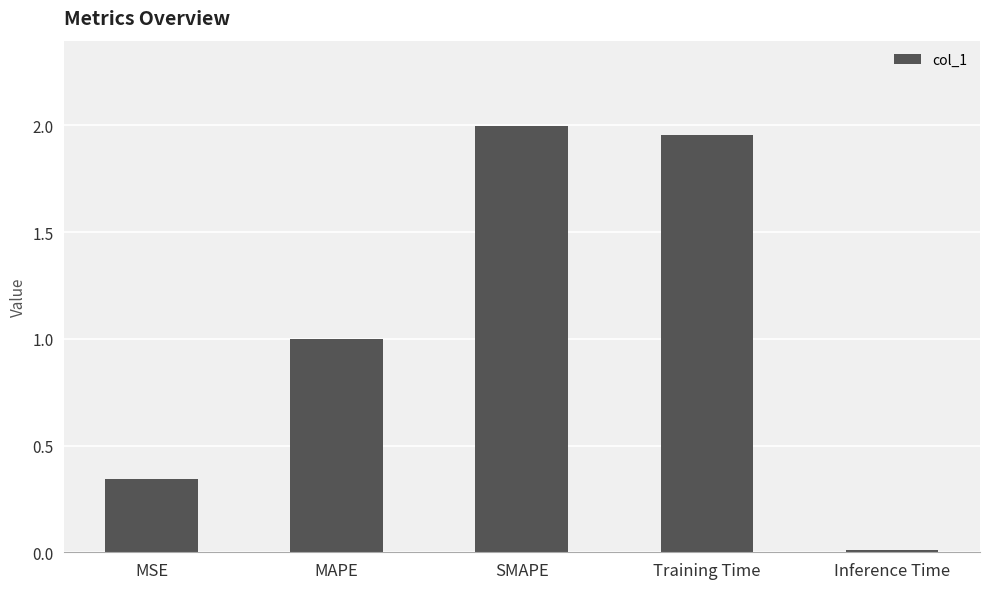

Which category has the highest value across all series?

SMAPE